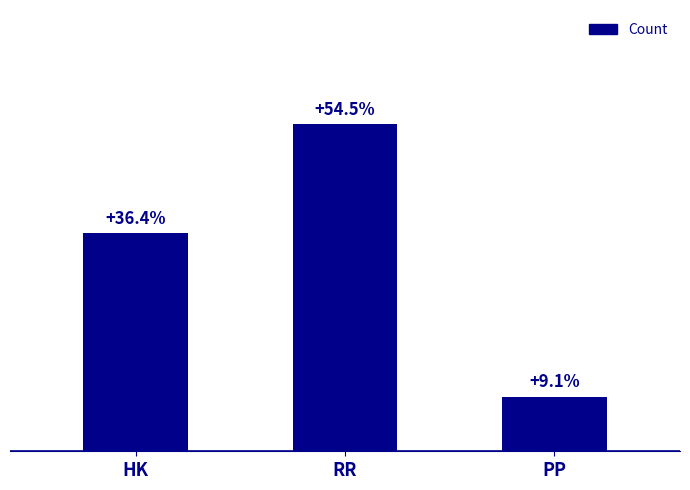

Does the chart contain any negative values?

No